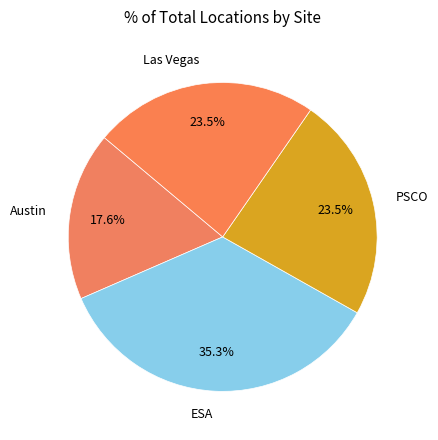

Count the number of slices in the pie.

4